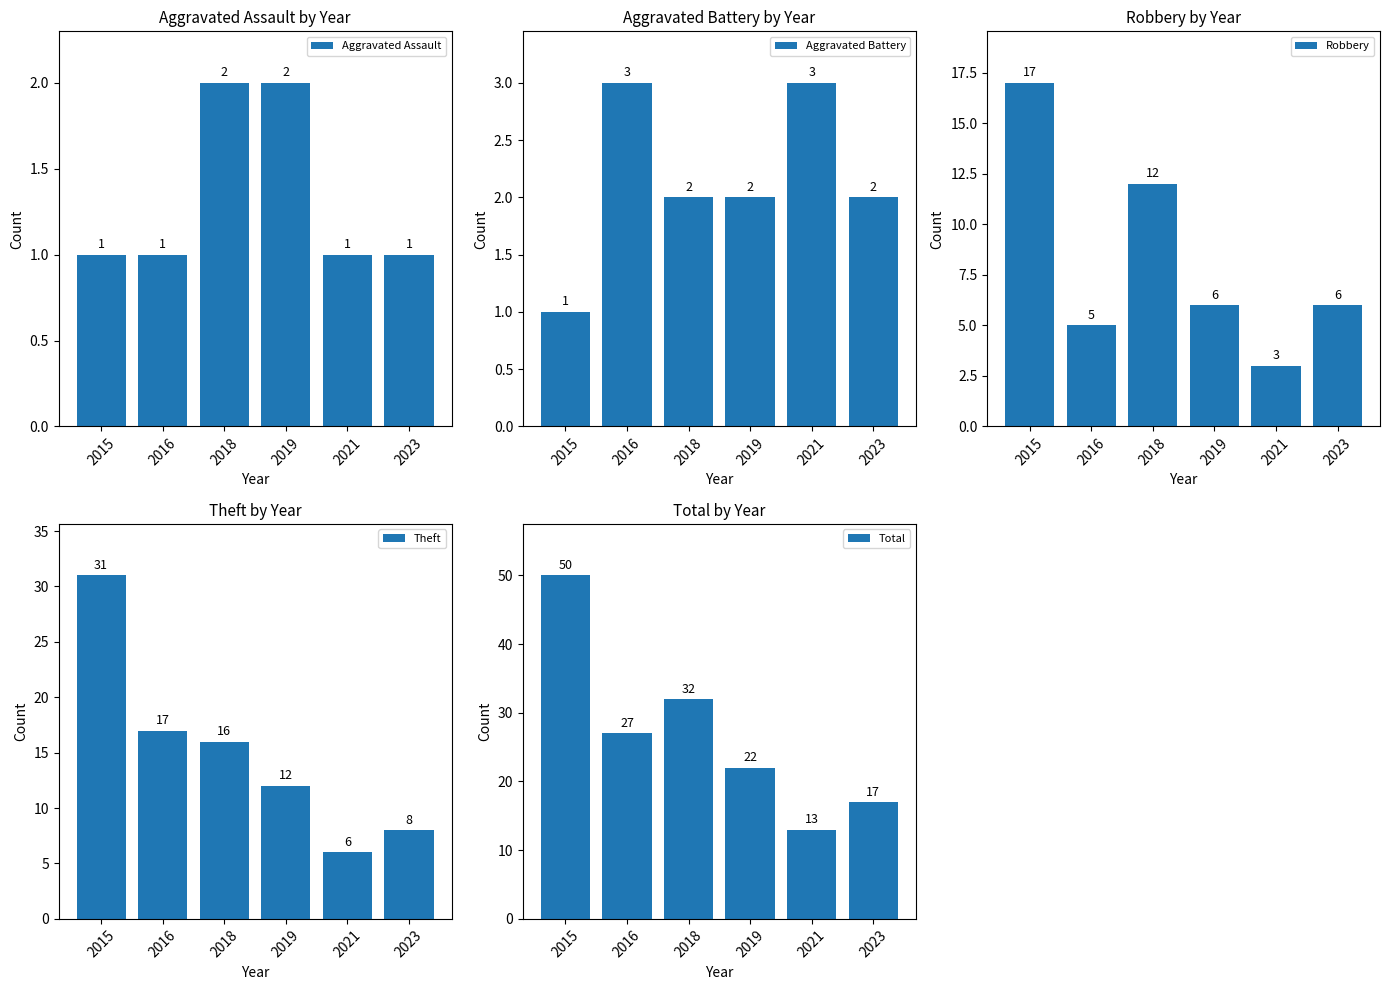

What is the average value of the Aggravated Battery series?

2